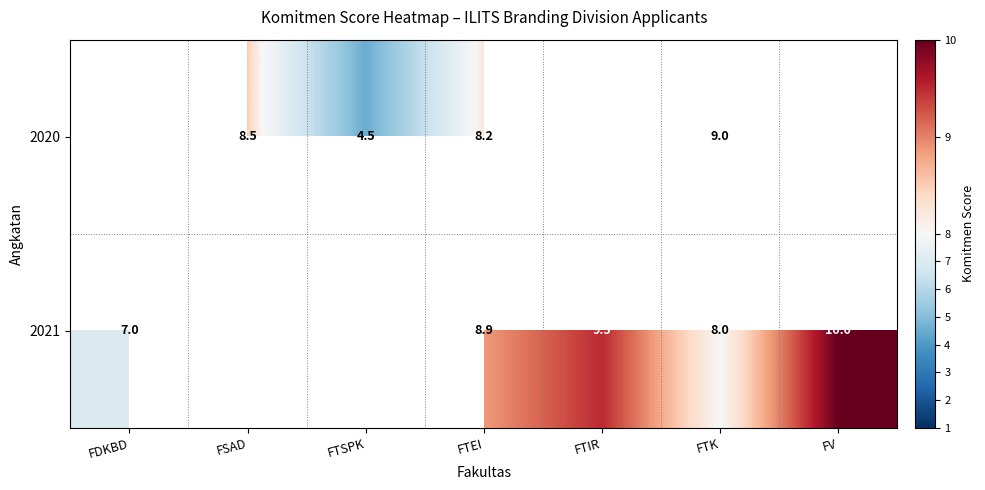

True or false: 2021 has a value of 7.0 at FDKBD.

True